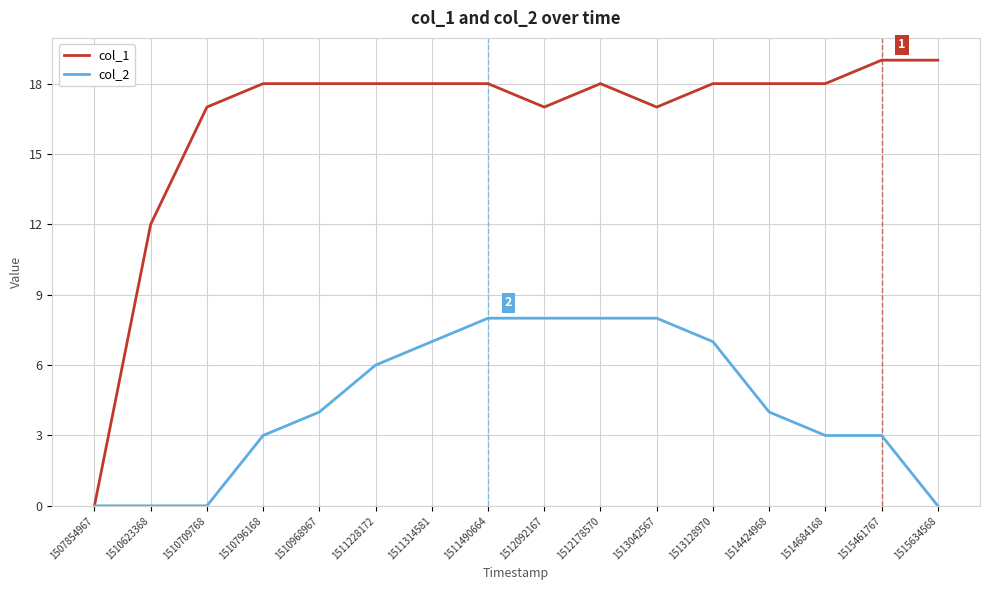

List the series in order of their overall mean, lowest first.

col_2, col_1